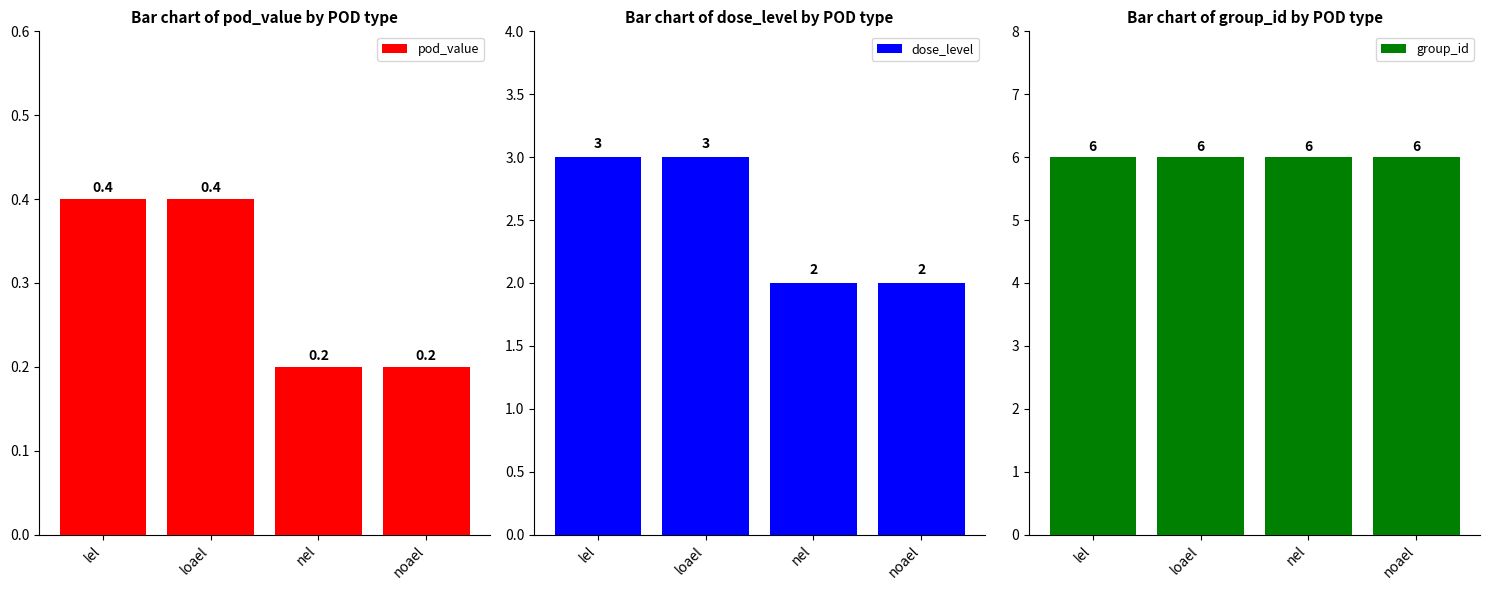

What is the greatest value displayed?

6.0